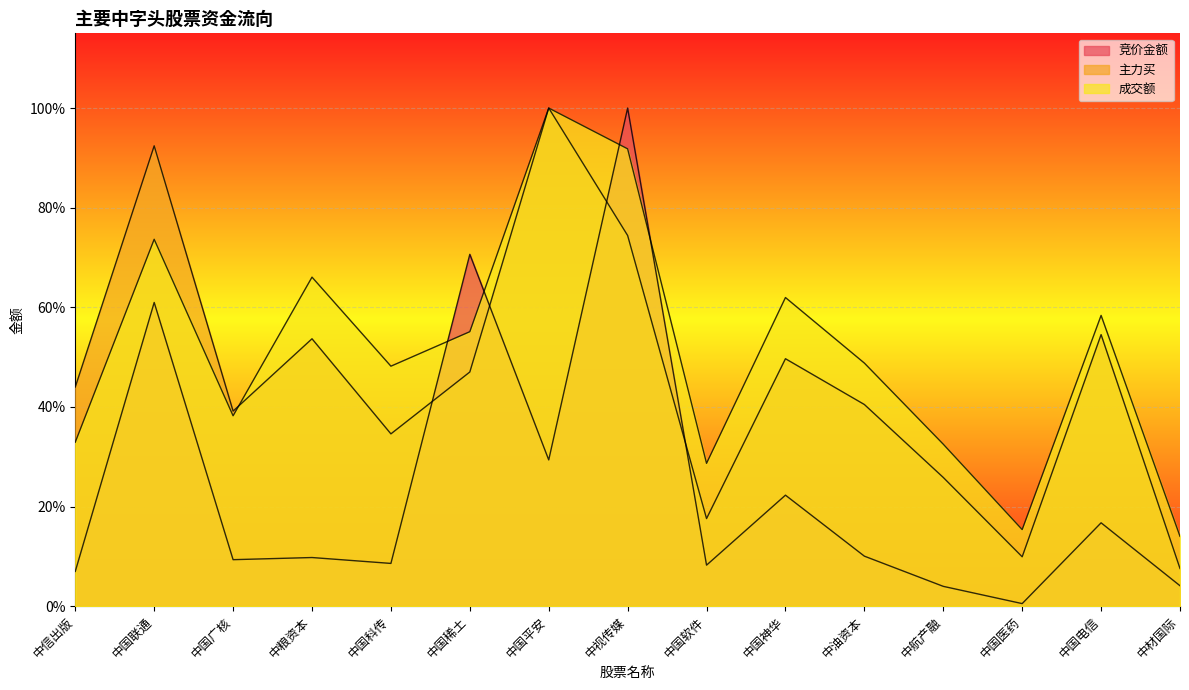

What is the difference between the highest and lowest values at 中国联通?

0.3